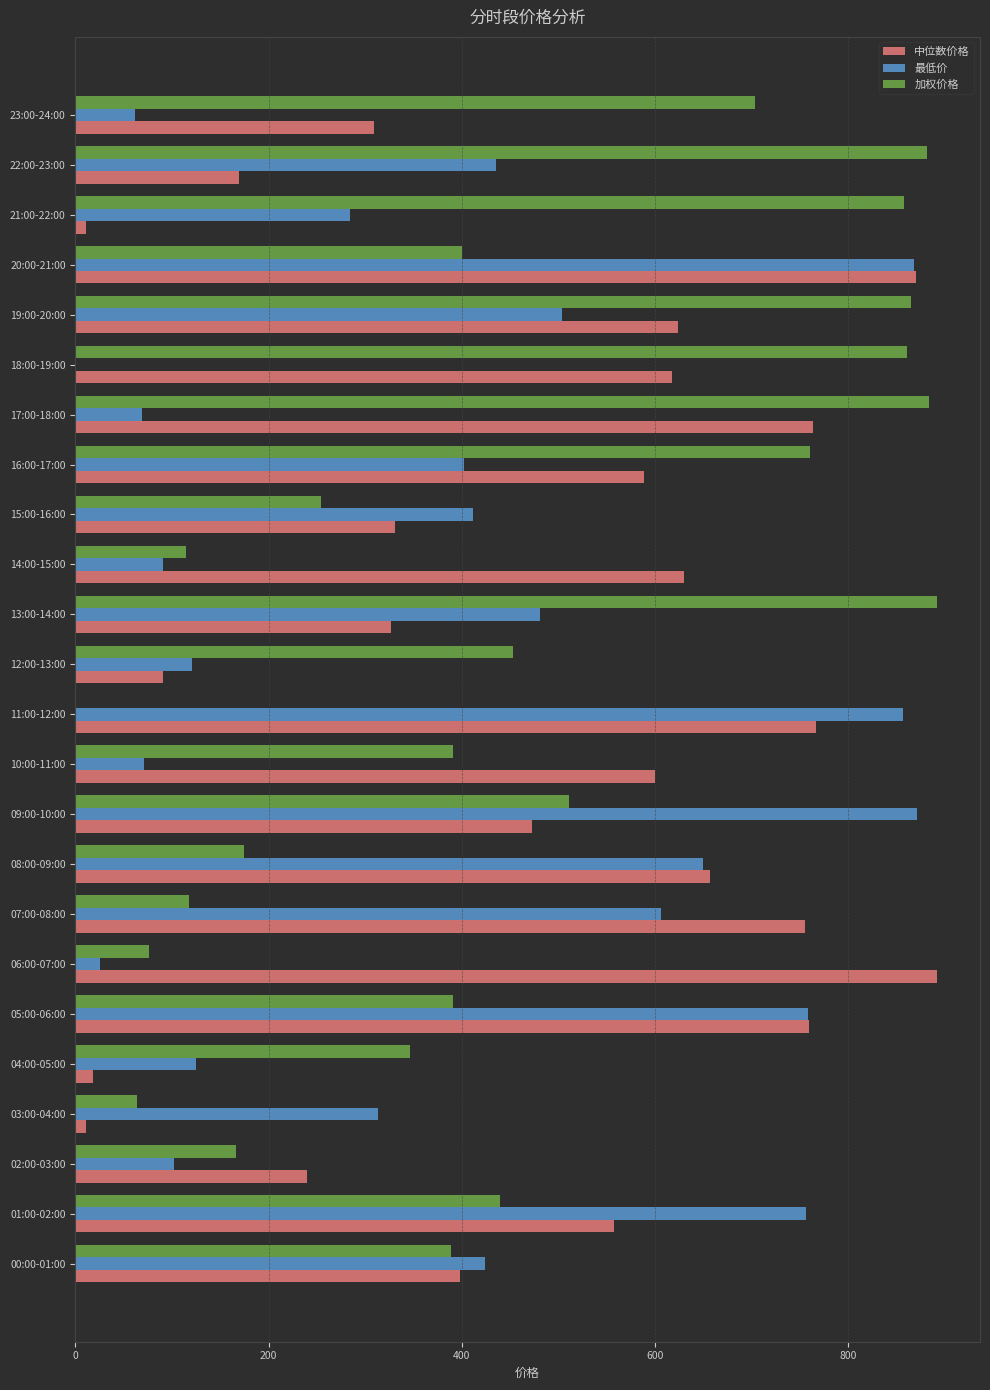

What is the sum of the 中位数价格 values at 10:00-11:00 and 01:00-02:00?

1157.7